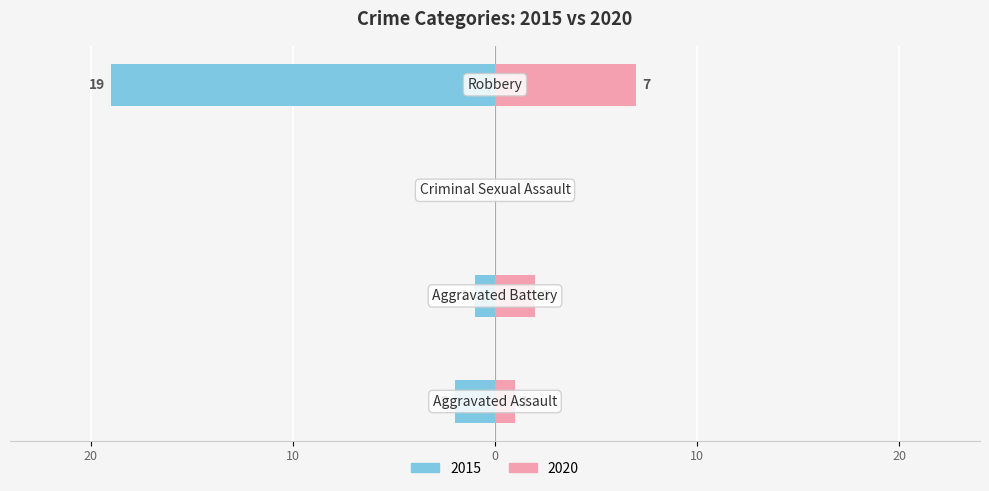

Reading right to left, transcribe all the data shown in this chart.

2015: -19	0	-1	-2
2020: 7	0	2	1